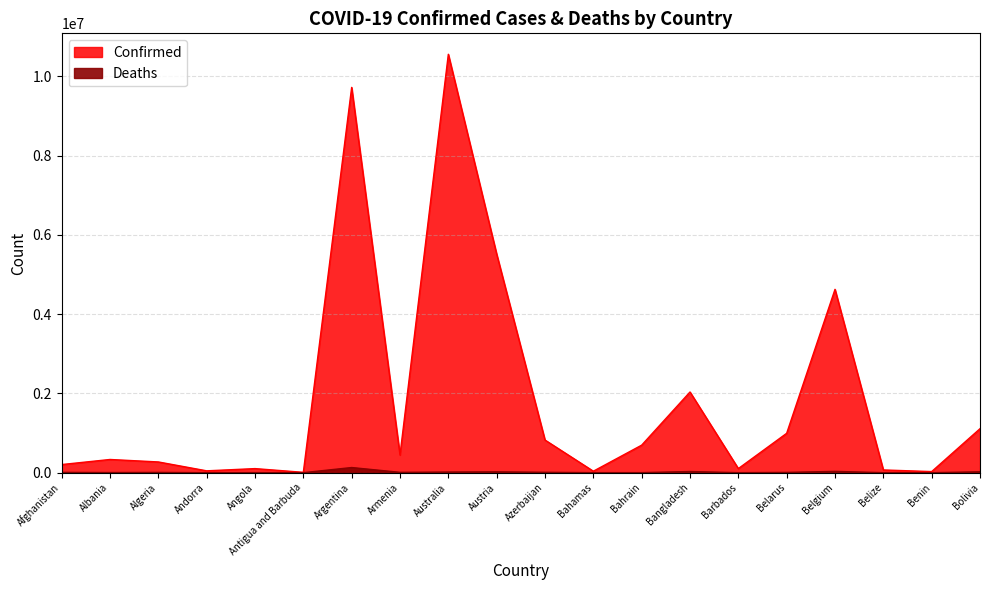

What are all the series names shown in the legend?

Confirmed, Deaths